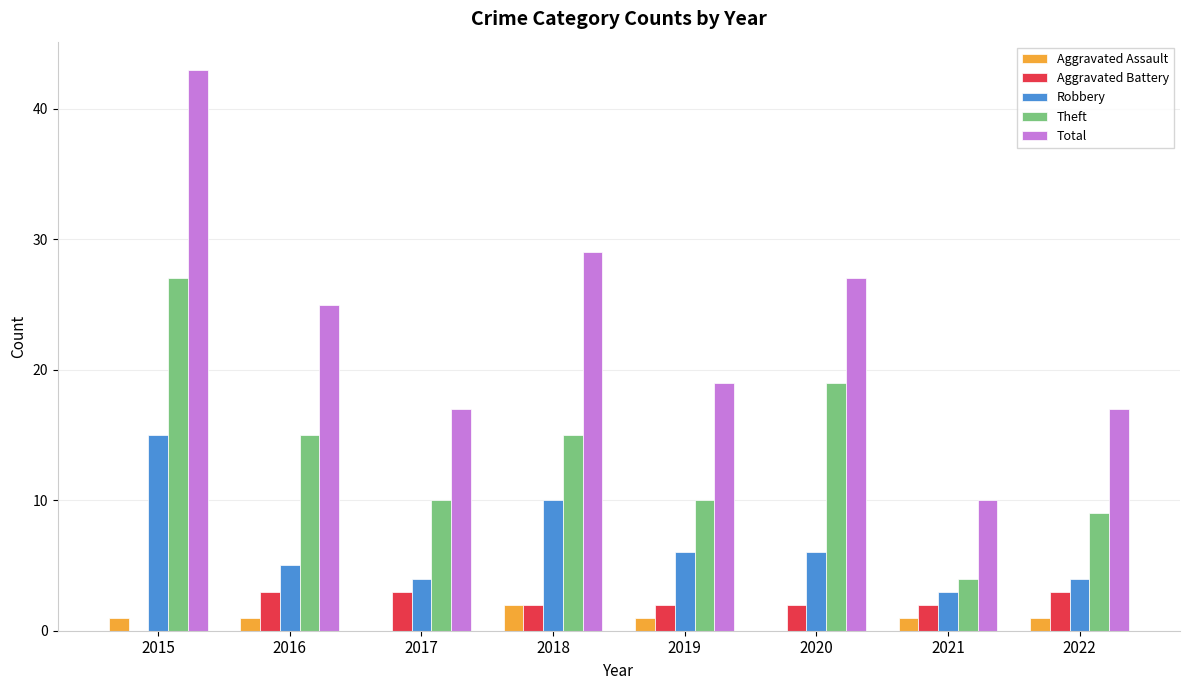

What is the sum of the Robbery values at 2019 and 2020?

12